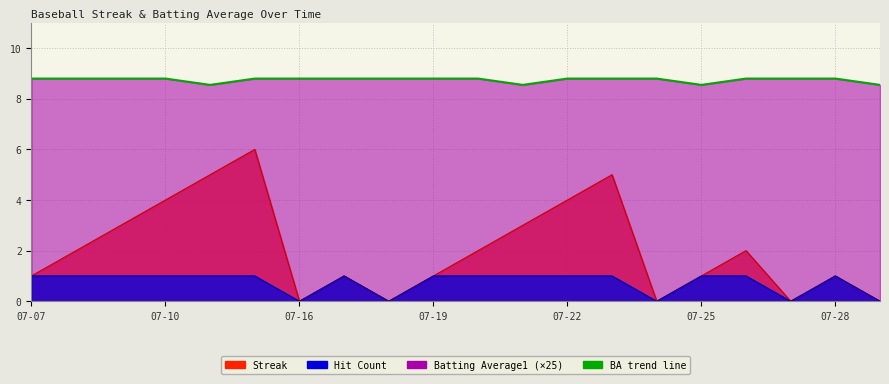

Reading right to left, list all the values displayed in this chart.

Streak: 0.0	1.0	0.0	2.0	1.0	0.0	5.0	4.0	3.0	2.0	1.0	0.0	1.0	0.0	6.0	5.0	4.0	3.0	2.0	1.0
Batting Average1: 8.6	8.8	8.8	8.8	8.6	8.8	8.8	8.8	8.6	8.8	8.8	8.8	8.8	8.8	8.8	8.6	8.8	8.8	8.8	8.8
Hit Count: 0.0	1.0	0.0	1.0	1.0	0.0	1.0	1.0	1.0	1.0	1.0	0.0	1.0	0.0	1.0	1.0	1.0	1.0	1.0	1.0